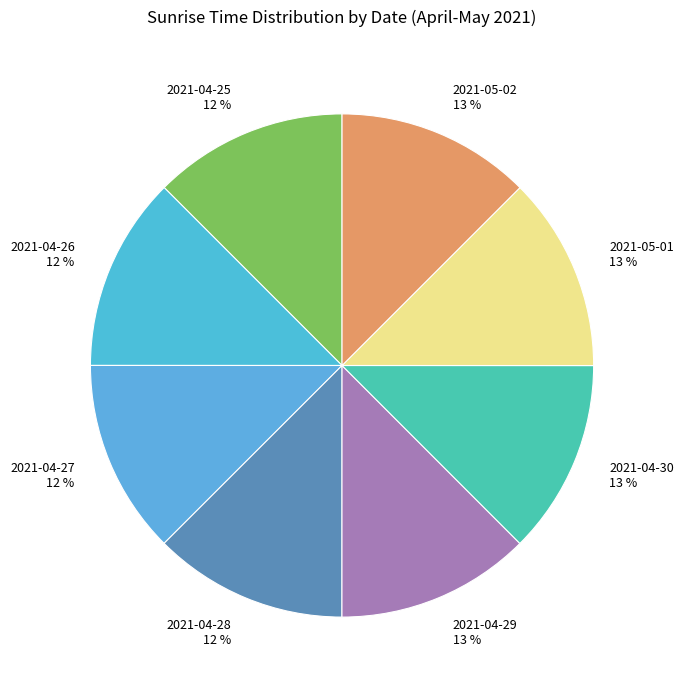

The 2021-04-29 slice represents 13% of the pie. True or false?

True